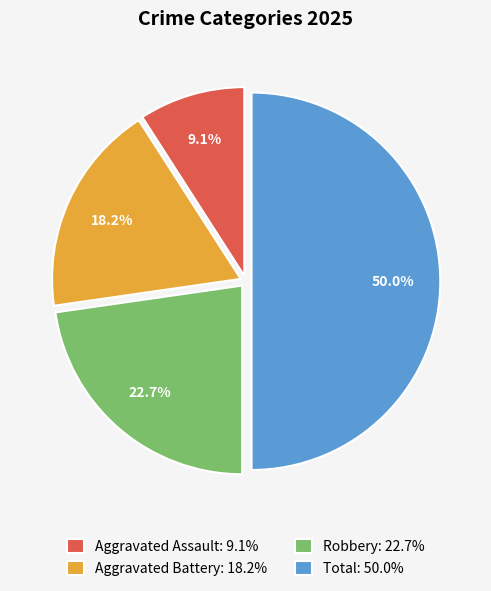

True or false: Robbery accounts for 23% of the total.

True